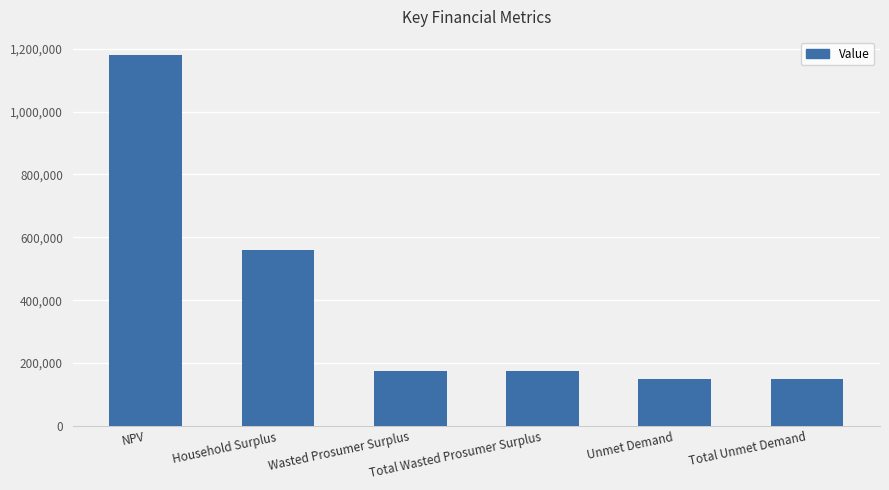

Approximately how many times larger is the value at Total Wasted Prosumer Surplus compared to Wasted Prosumer Surplus?

1.0